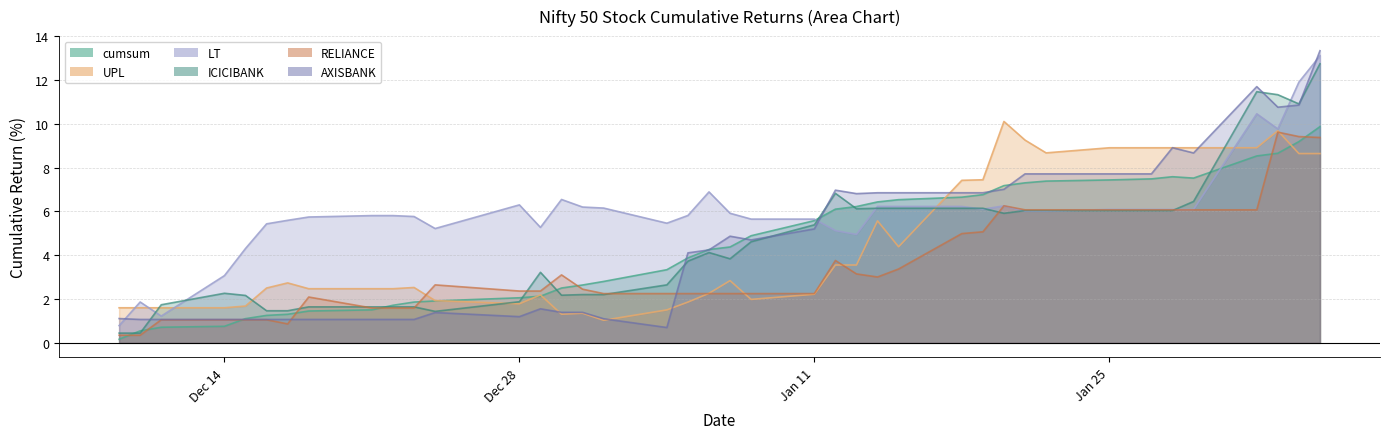

What is the lowest value of the AXISBANK series?

0.7